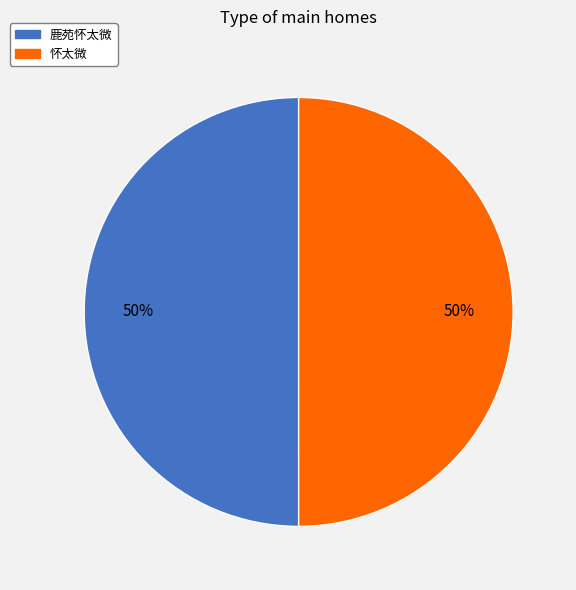

What percentage is the 怀太微 slice, to the nearest percent?

50%